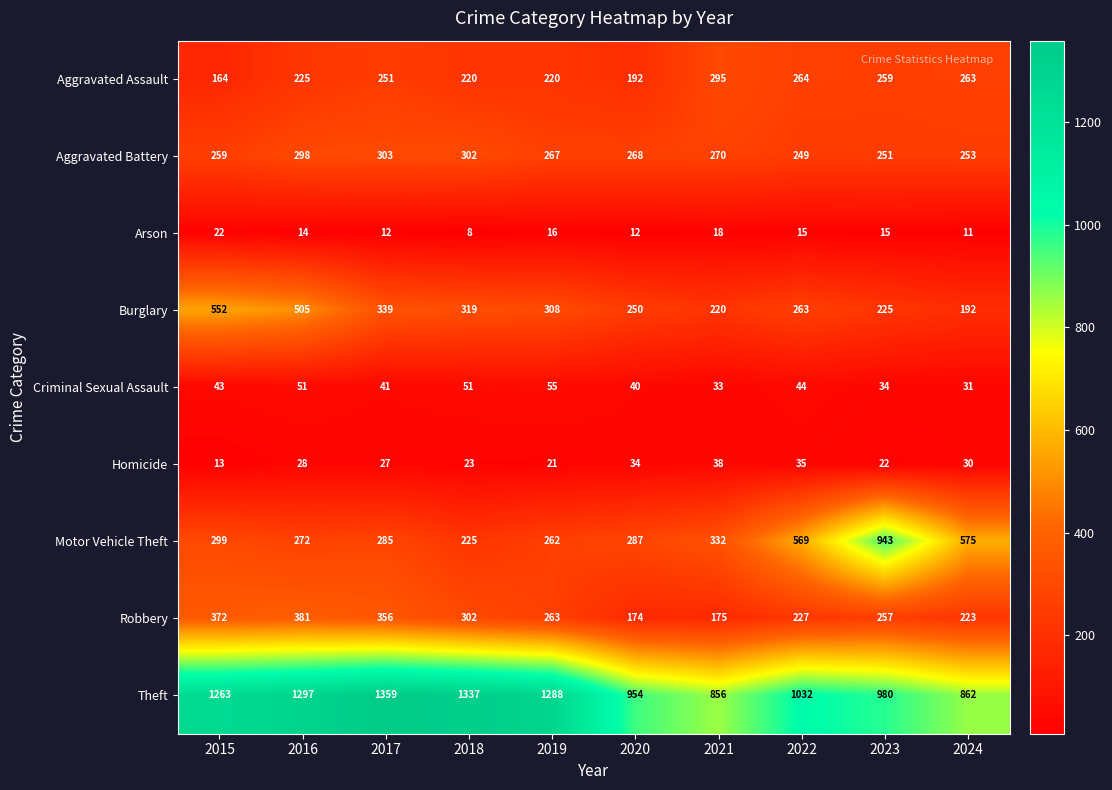

Rank the series by their maximum value, from lowest to highest.

Arson, Homicide, Criminal Sexual Assault, Aggravated Assault, Aggravated Battery, Robbery, Burglary, Motor Vehicle Theft, Theft